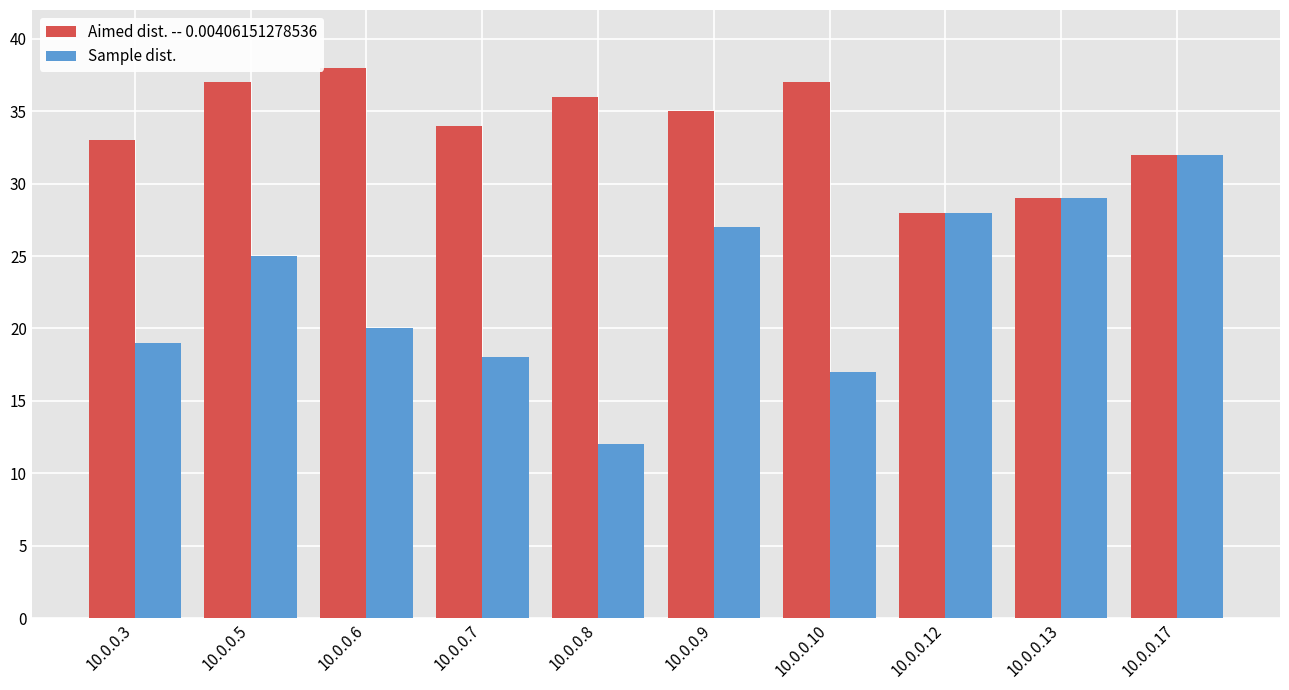

Is it true that Aimed dist. -- 0.00406151278536 equals 38 at 10.0.0.6?

True